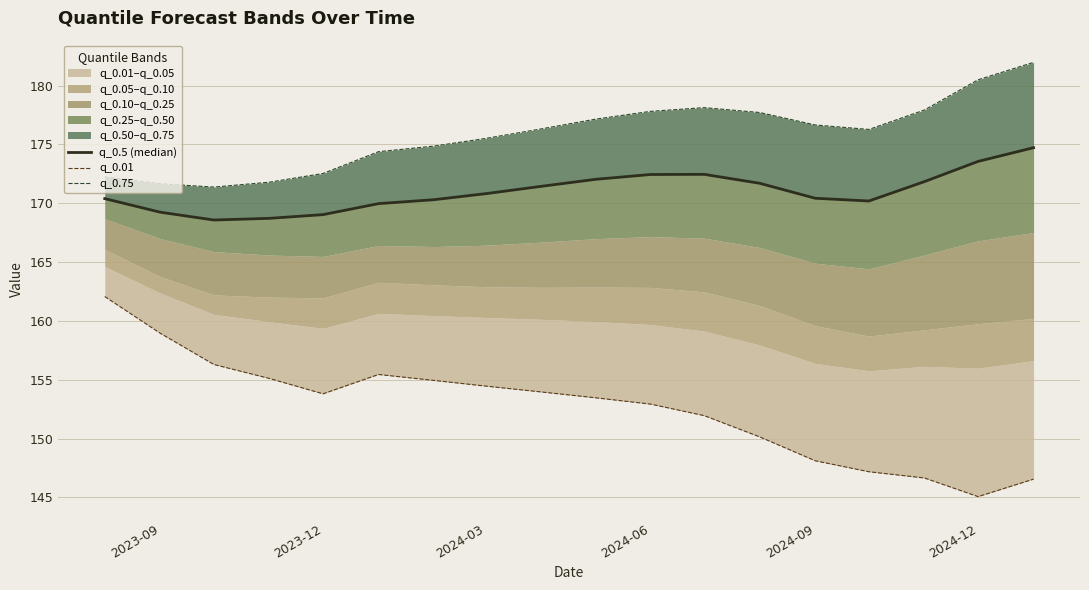

Count the number of categories in the chart.

18